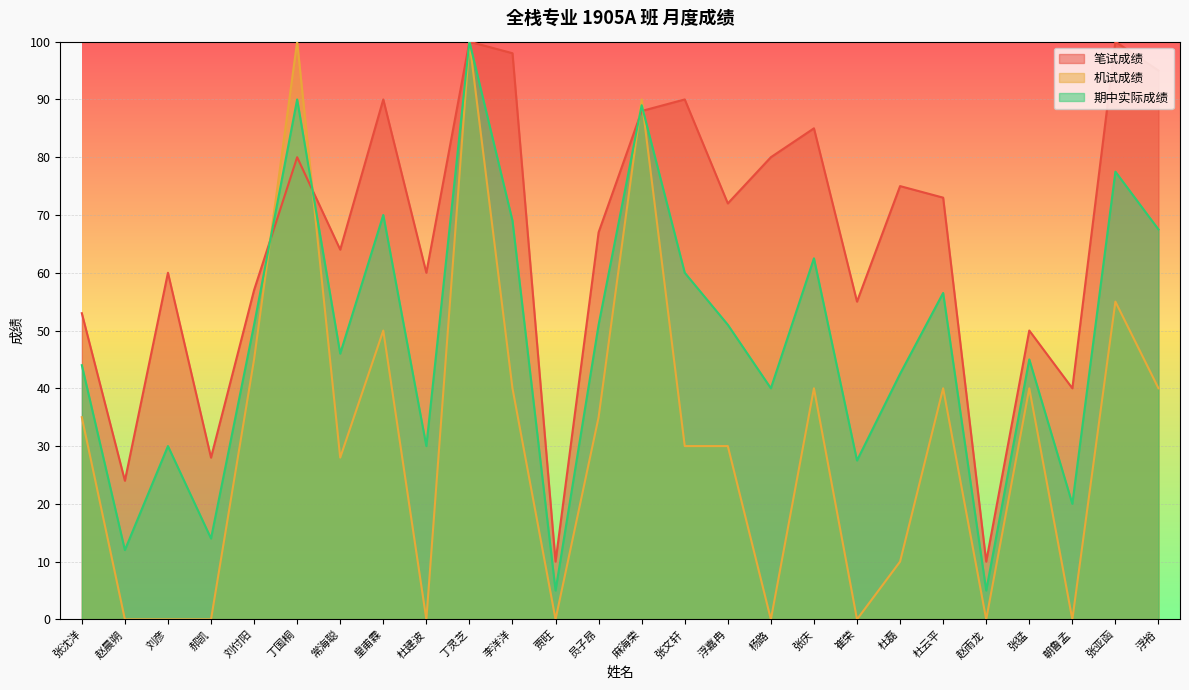

Which series ends up on top after the final intersection of 笔试成绩 and 机试成绩?

笔试成绩